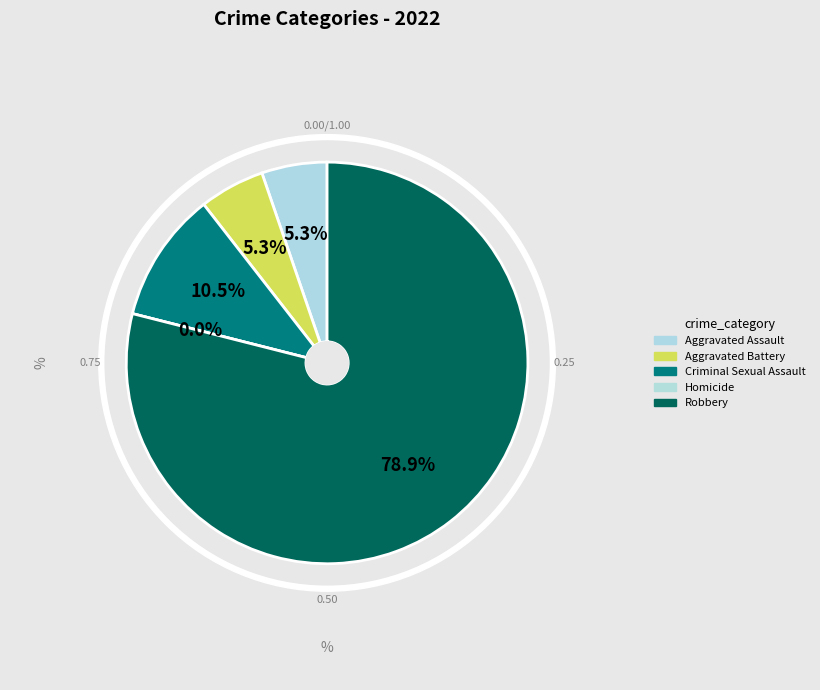

Which slice is the smallest?

Homicide